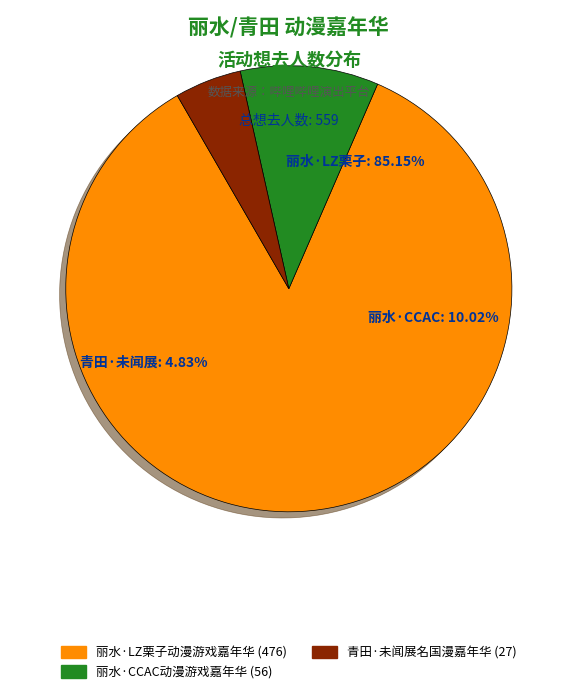

To the nearest percent, what percentage of the pie is 丽水·CCAC动漫游戏嘉年华?

10%